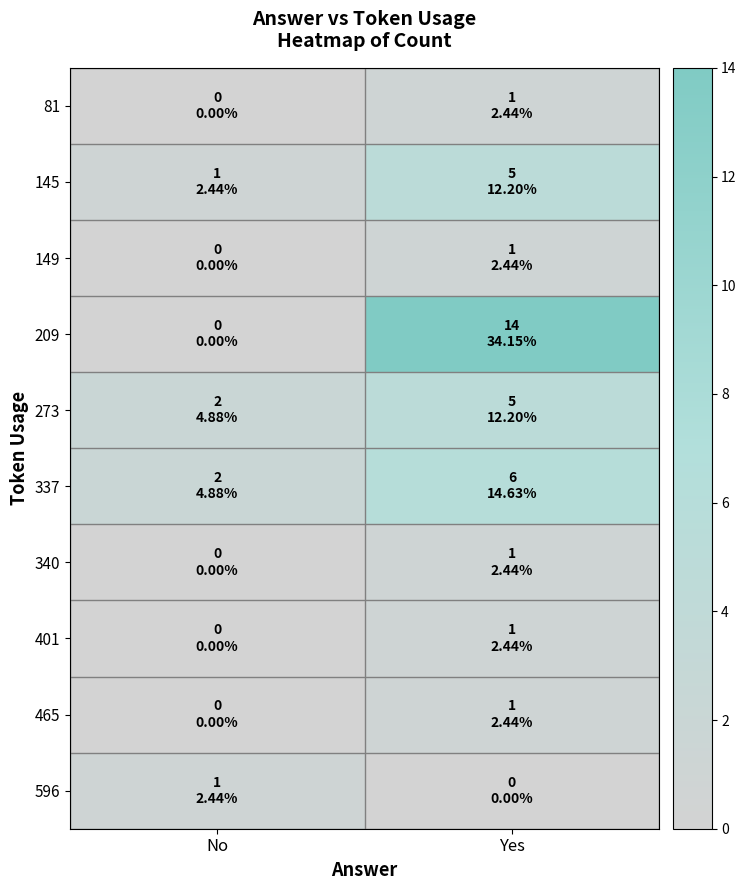

Reading left to right, what are all the values shown in this chart?

81: No=0	Yes=1
145: No=1	Yes=5
149: No=0	Yes=1
209: No=0	Yes=14
273: No=2	Yes=5
337: No=2	Yes=6
340: No=0	Yes=1
401: No=0	Yes=1
465: No=0	Yes=1
596: No=1	Yes=0